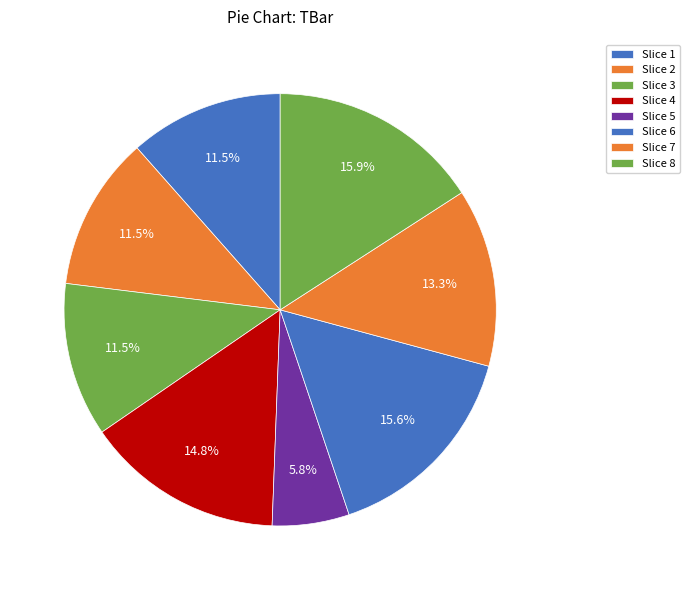

How many segments does this pie chart have?

8